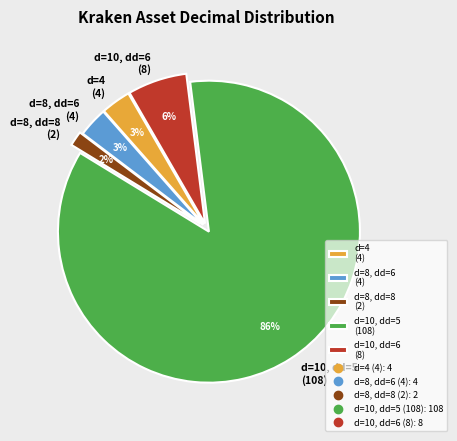

How many slices are in this pie chart?

5